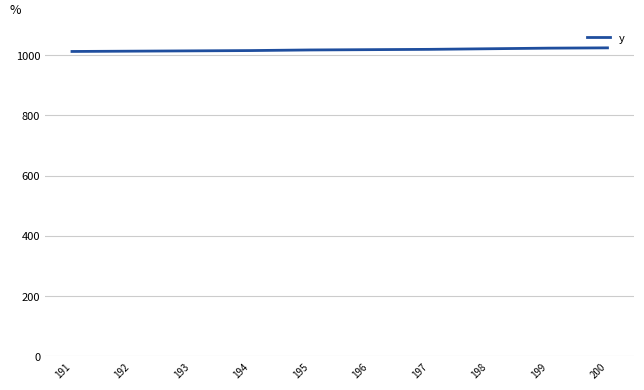

What is the change in value from 192 to 198?

+8